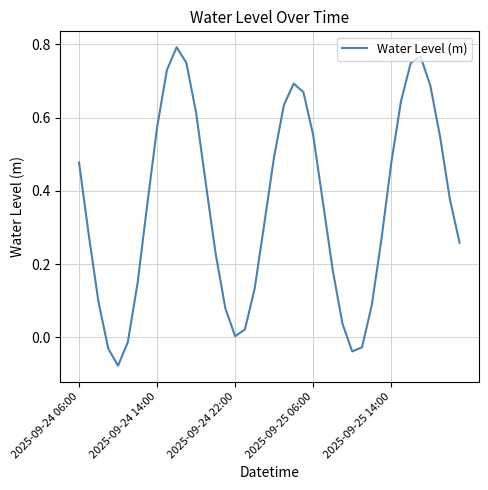

What is the difference between the maximum and minimum values?

0.9